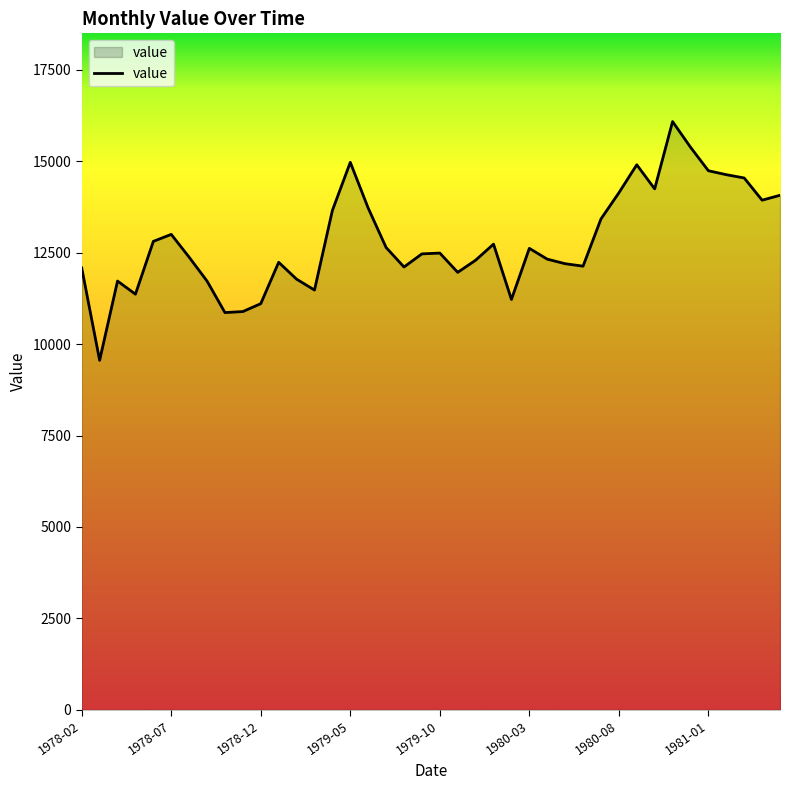

What is the minimum value shown in the chart?

9556